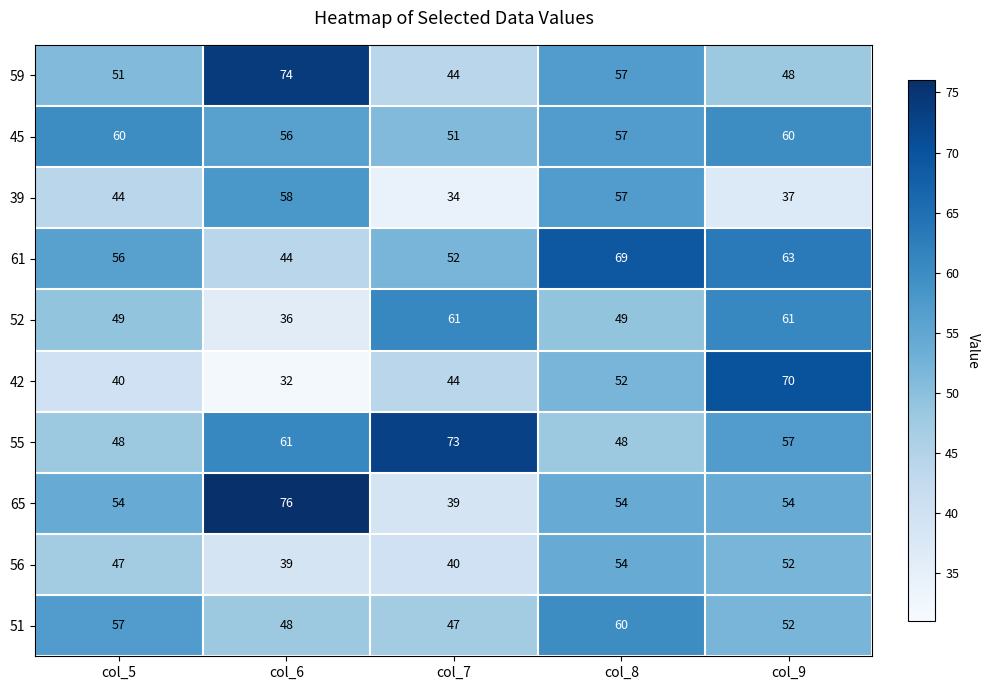

What is the difference between the maximum and minimum values in the 39 series?

24